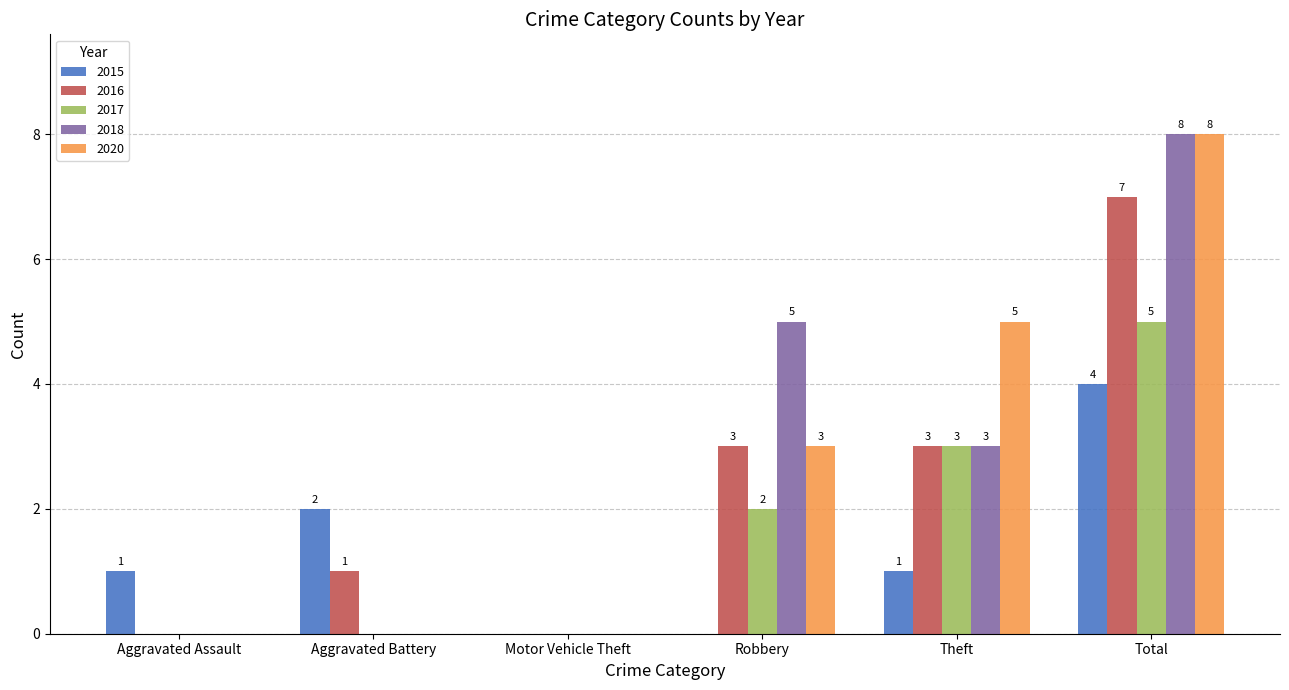

What is the sum of all 2020 values?

16